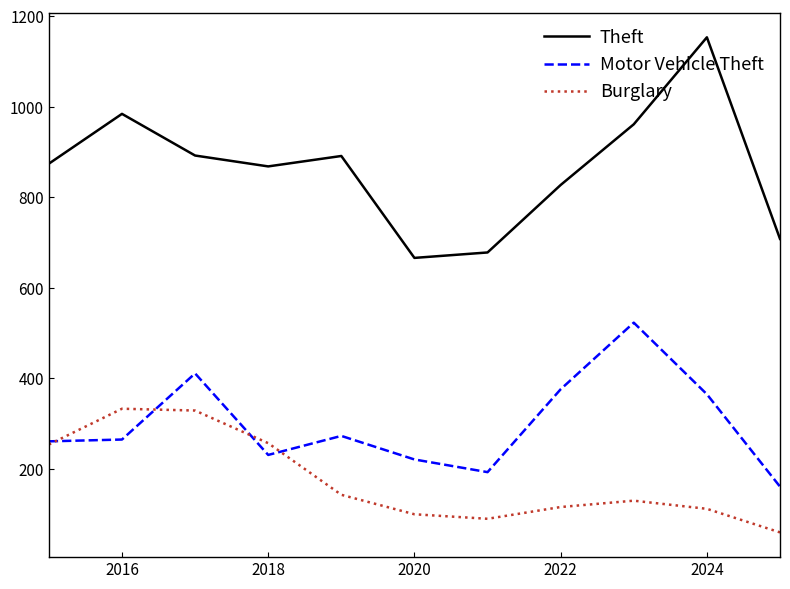

Rank the series by their maximum value, from highest to lowest.

Theft, Motor Vehicle Theft, Burglary